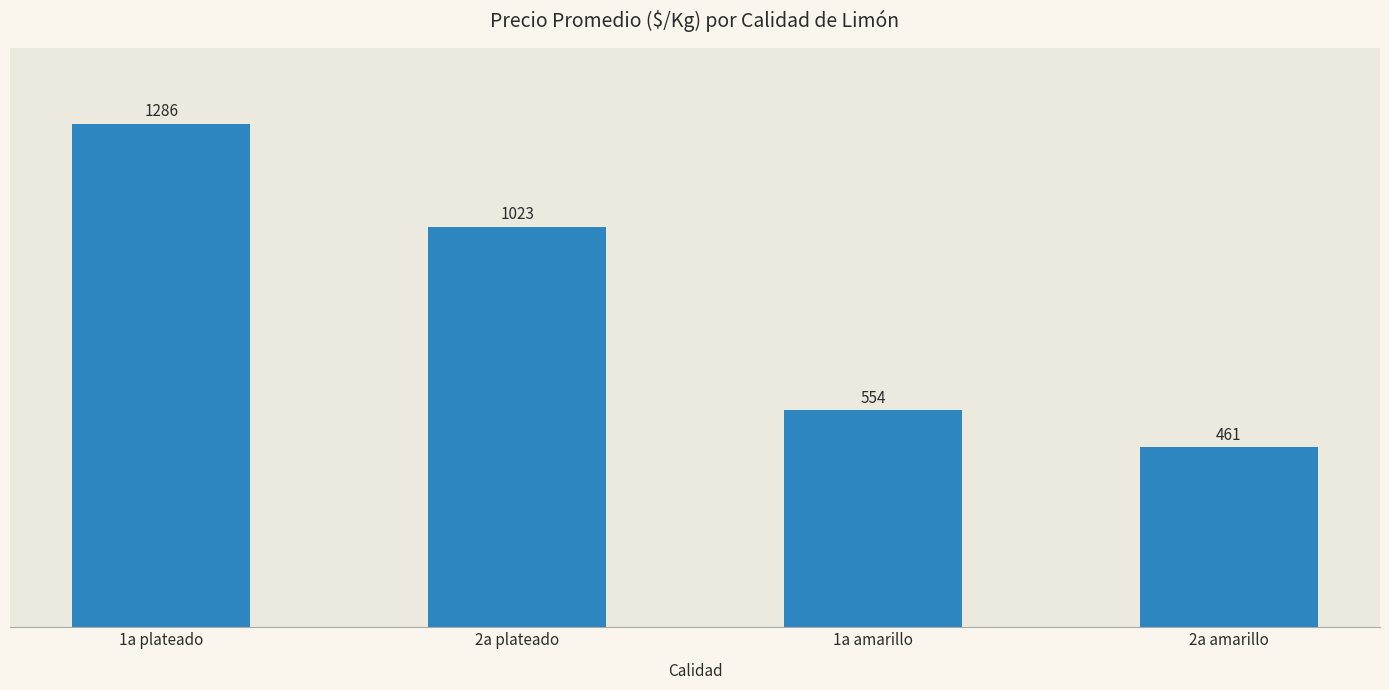

Rank the categories by value from highest to lowest.

1a plateado, 2a plateado, 1a amarillo, 2a amarillo